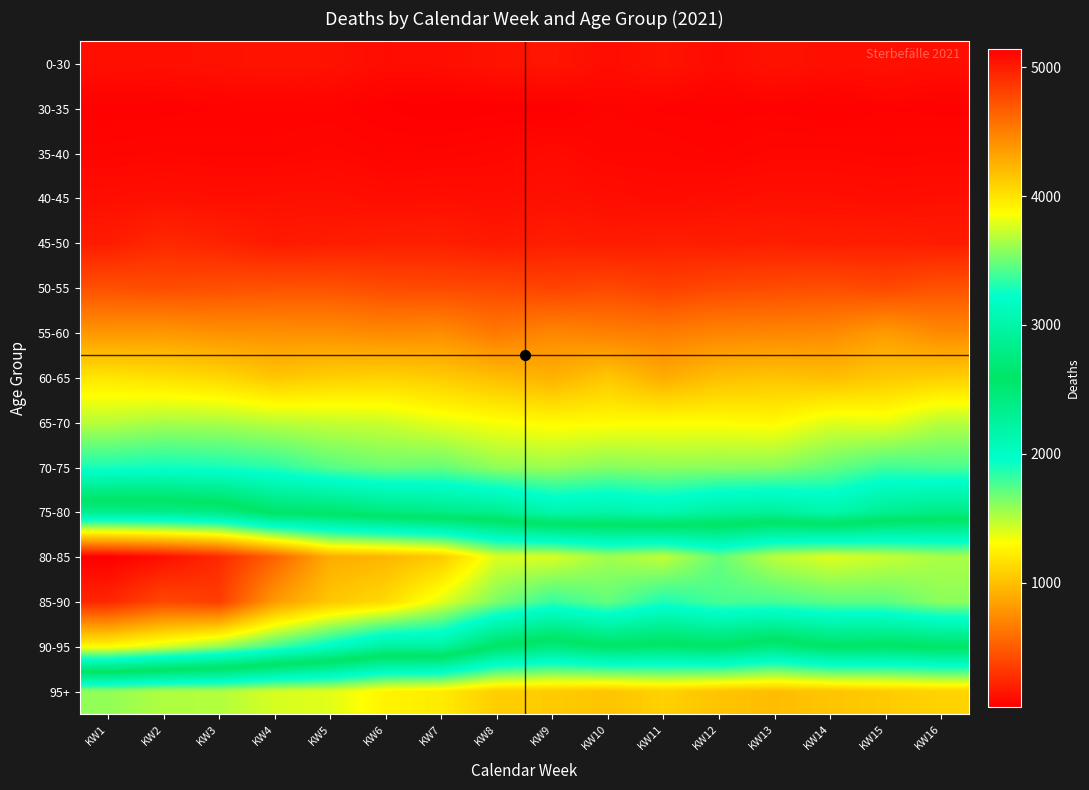

Reading left to right, transcribe all the data shown in this chart.

0-30: KW1=117	KW2=123	KW3=128	KW4=146	KW5=133	KW6=105	KW7=112	KW8=137	KW9=151	KW10=108	KW11=140	KW12=102	KW13=135	KW14=118	KW15=127	KW16=116
30-35: KW1=50	KW2=51	KW3=56	KW4=56	KW5=59	KW6=45	KW7=36	KW8=41	KW9=38	KW10=66	KW11=53	KW12=51	KW13=53	KW14=45	KW15=55	KW16=52
35-40: KW1=71	KW2=75	KW3=72	KW4=71	KW5=81	KW6=66	KW7=69	KW8=77	KW9=99	KW10=76	KW11=76	KW12=64	KW13=79	KW14=80	KW15=72	KW16=75
40-45: KW1=116	KW2=125	KW3=116	KW4=119	KW5=122	KW6=112	KW7=117	KW8=110	KW9=127	KW10=112	KW11=101	KW12=114	KW13=121	KW14=119	KW15=112	KW16=118
45-50: KW1=181	KW2=244	KW3=217	KW4=171	KW5=185	KW6=198	KW7=199	KW8=170	KW9=190	KW10=177	KW11=191	KW12=186	KW13=198	KW14=189	KW15=195	KW16=183
50-55: KW1=440	KW2=424	KW3=438	KW4=452	KW5=454	KW6=417	KW7=409	KW8=398	KW9=376	KW10=402	KW11=360	KW12=399	KW13=417	KW14=430	KW15=399	KW16=454
55-60: KW1=795	KW2=800	KW3=766	KW4=762	KW5=758	KW6=728	KW7=743	KW8=644	KW9=718	KW10=681	KW11=662	KW12=703	KW13=713	KW14=729	KW15=820	KW16=729
60-65: KW1=1195	KW2=1162	KW3=1122	KW4=1035	KW5=1080	KW6=1096	KW7=1062	KW8=993	KW9=931	KW10=1039	KW11=906	KW12=1001	KW13=1025	KW14=993	KW15=1047	KW16=1075
65-70: KW1=1490	KW2=1532	KW3=1526	KW4=1486	KW5=1461	KW6=1444	KW7=1375	KW8=1324	KW9=1289	KW10=1301	KW11=1308	KW12=1308	KW13=1288	KW14=1393	KW15=1372	KW16=1495
70-75: KW1=1892	KW2=1913	KW3=1894	KW4=1850	KW5=1738	KW6=1679	KW7=1697	KW8=1589	KW9=1563	KW10=1618	KW11=1594	KW12=1600	KW13=1606	KW14=1695	KW15=1793	KW16=1768
75-80: KW1=2833	KW2=2823	KW3=2774	KW4=2554	KW5=2529	KW6=2434	KW7=2380	KW8=2333	KW9=2150	KW10=2179	KW11=2118	KW12=2235	KW13=2265	KW14=2147	KW15=2317	KW16=2389
80-85: KW1=5144	KW2=5062	KW3=4936	KW4=4648	KW5=4275	KW6=4227	KW7=4129	KW8=3774	KW9=3772	KW10=3625	KW11=3713	KW12=3481	KW13=3691	KW14=3782	KW15=3724	KW16=3651
85-90: KW1=4946	KW2=4777	KW3=4833	KW4=4366	KW5=4141	KW6=4045	KW7=3789	KW8=3536	KW9=3358	KW10=3476	KW11=3300	KW12=3406	KW13=3402	KW14=3454	KW15=3465	KW16=3577
90-95: KW1=3881	KW2=3755	KW3=3596	KW4=3391	KW5=3180	KW6=2935	KW7=2958	KW8=2572	KW9=2436	KW10=2570	KW11=2524	KW12=2578	KW13=2437	KW14=2587	KW15=2561	KW16=2607
95+: KW1=1587	KW2=1516	KW3=1510	KW4=1419	KW5=1390	KW6=1263	KW7=1221	KW8=1074	KW9=1061	KW10=1024	KW11=1087	KW12=1023	KW13=990	KW14=1025	KW15=1060	KW16=1098